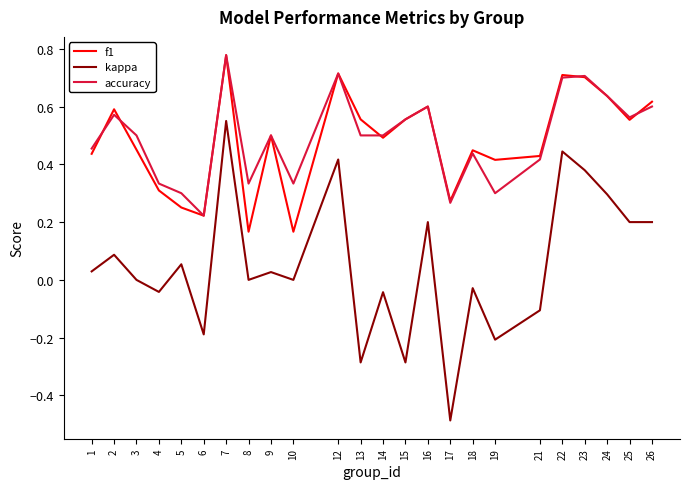

Is the value of accuracy at 18 greater than the value of f1 at 23?

No